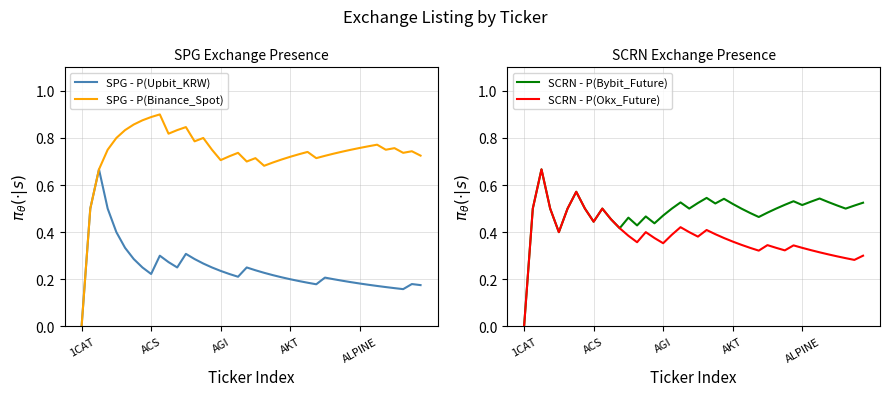

At 27, list the series in order from largest to smallest.

SPG - P(Binance_Spot), SCRN - P(Bybit_Future), SCRN - P(Okx_Future), SPG - P(Upbit_KRW)